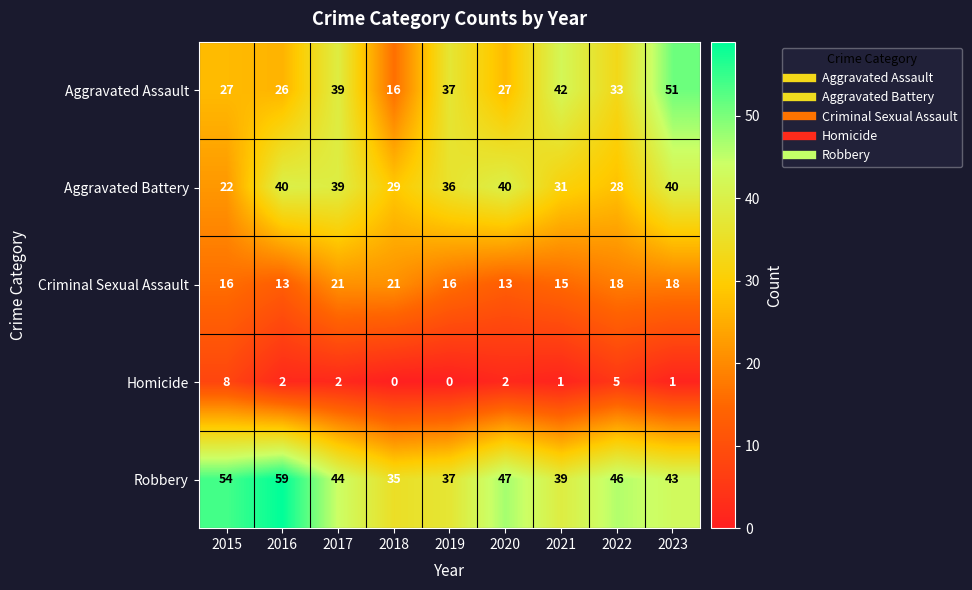

At which label does Aggravated Battery first exceed 36?

2016